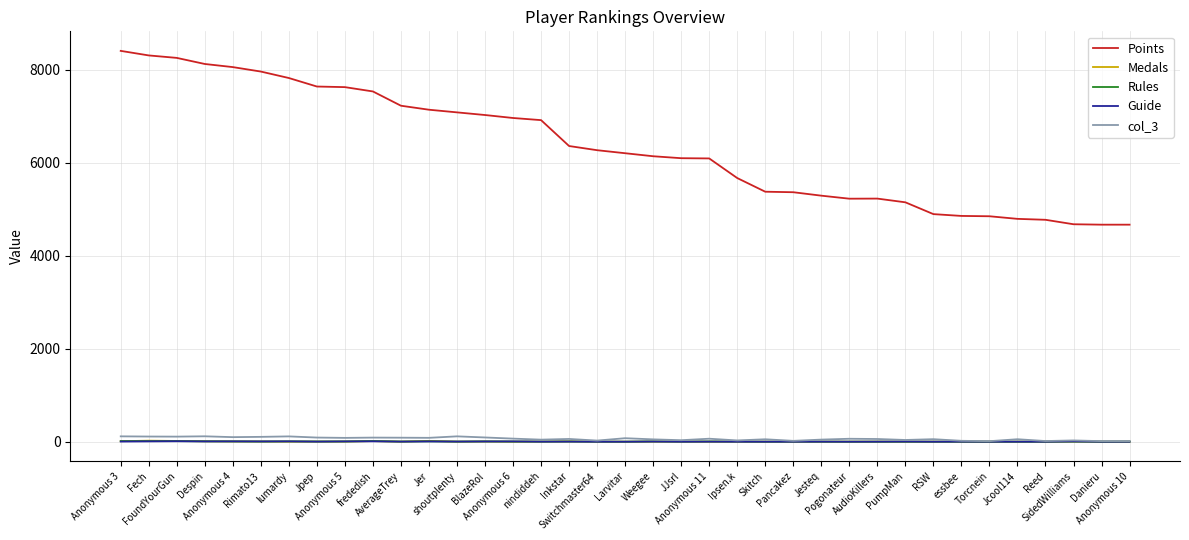

How many lines are shown in the chart?

5